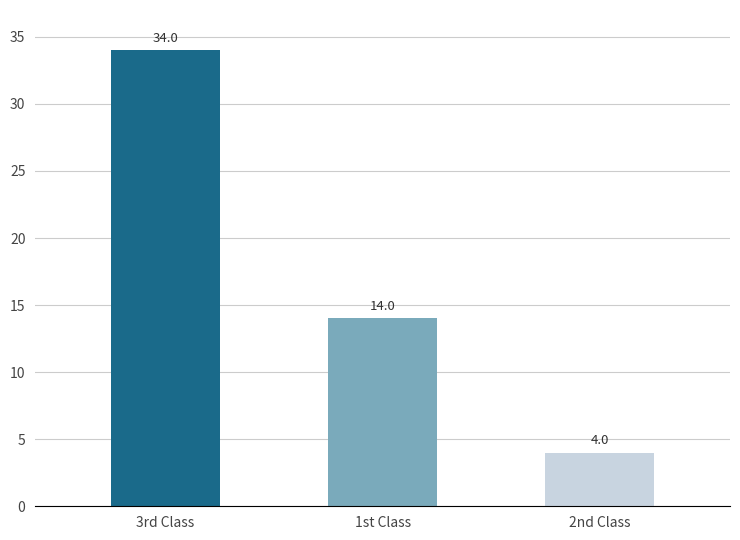

What is the change in value from 3rd Class to 1st Class?

-20